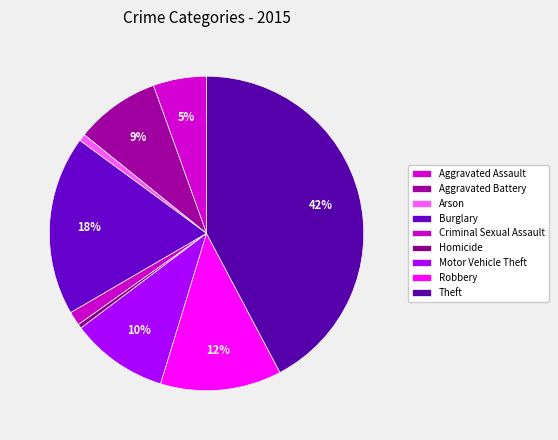

Count the number of slices in the pie.

9